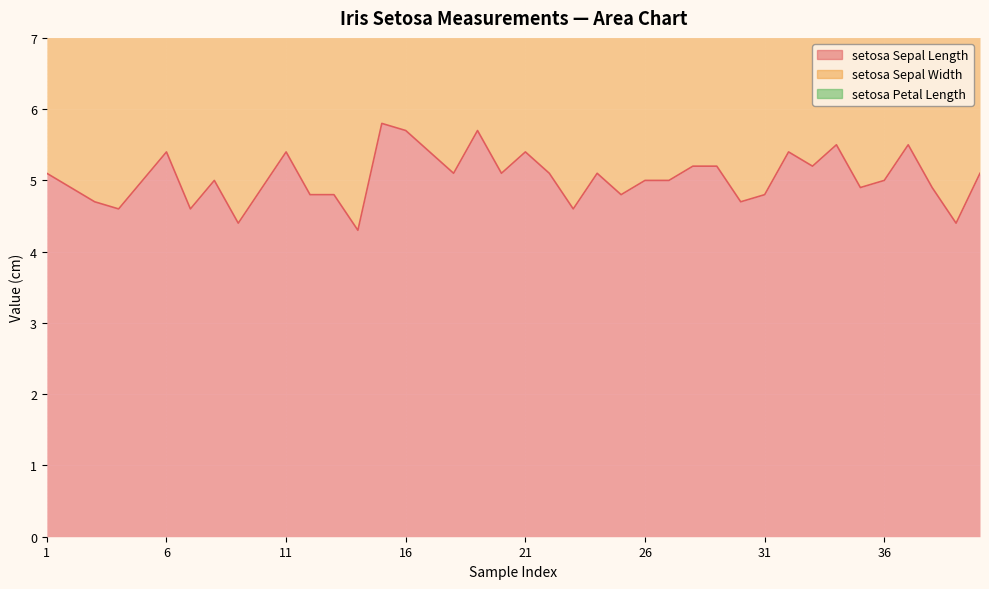

At how many categories does at least one series exceed 3?

40